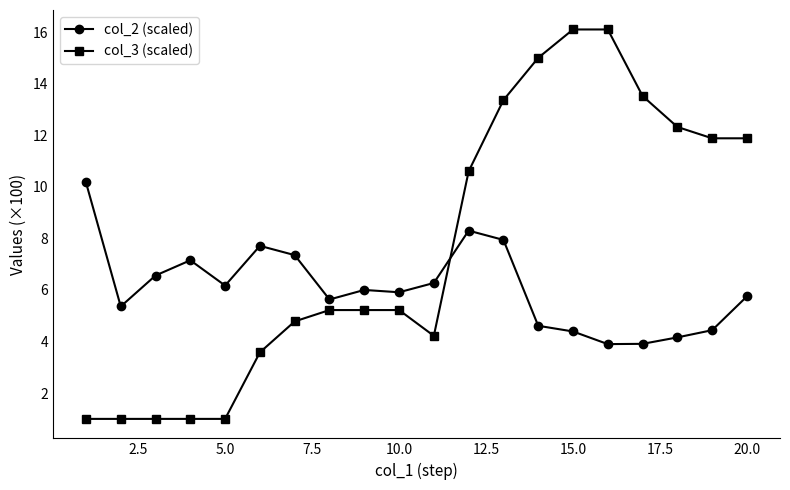

Which series has the largest total across all categories?

col_3 (scaled)